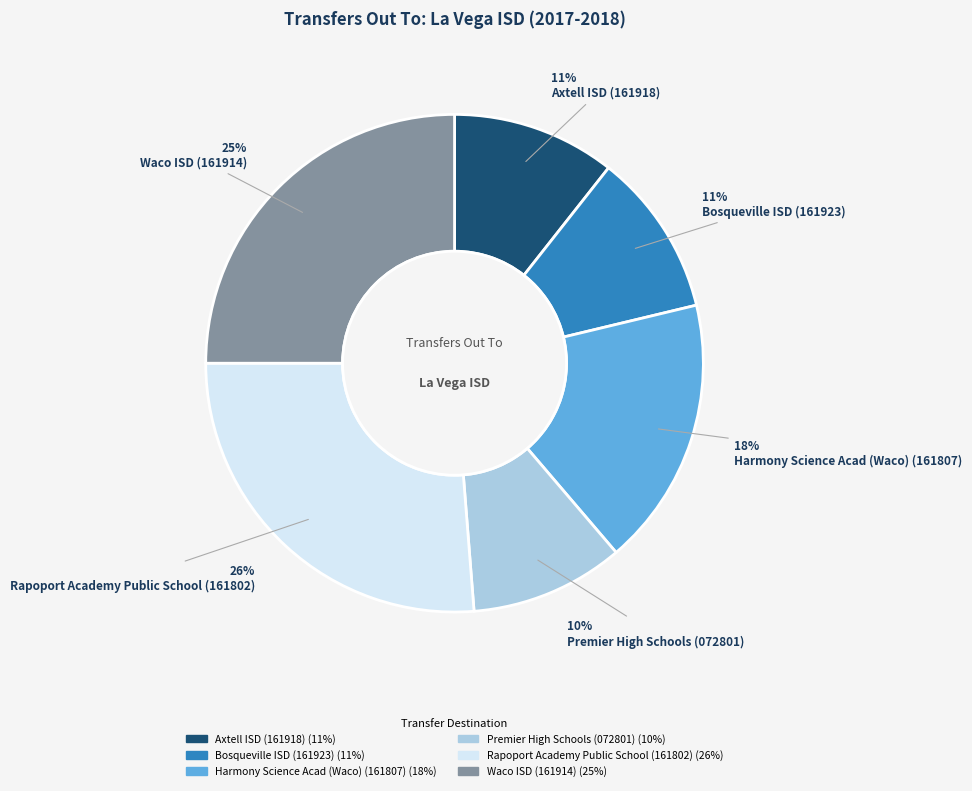

To the nearest percent, what portion does Rapoport Academy Public School (161802) represent?

26%